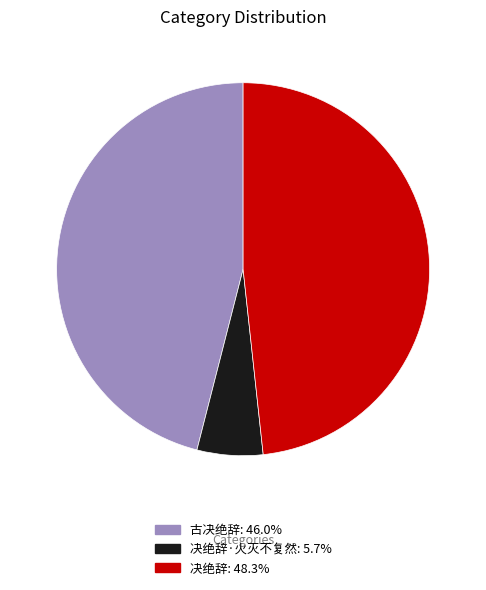

Is there any slice that represents more than half of the pie?

No